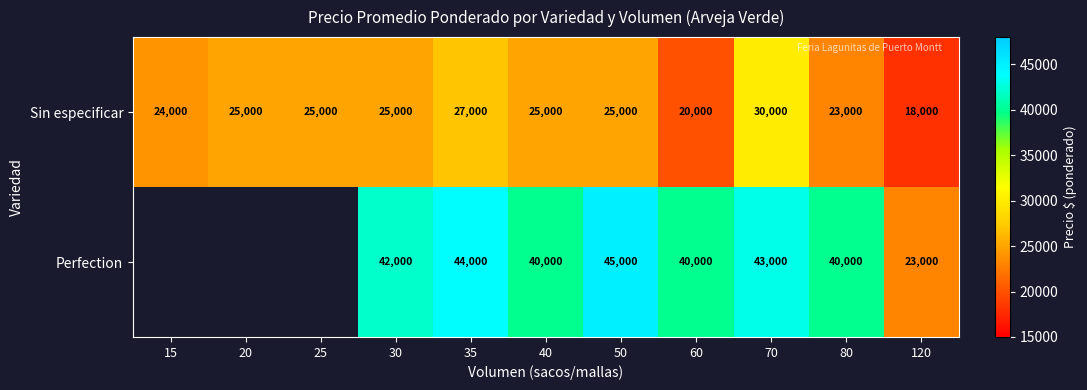

Count the number of categories in the chart.

11